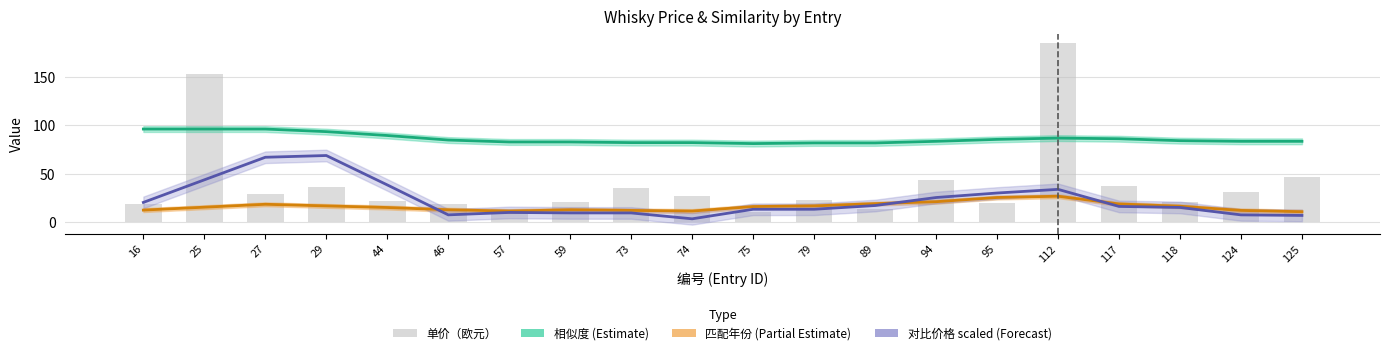

What is the difference between the highest and lowest values at 89?

68.7